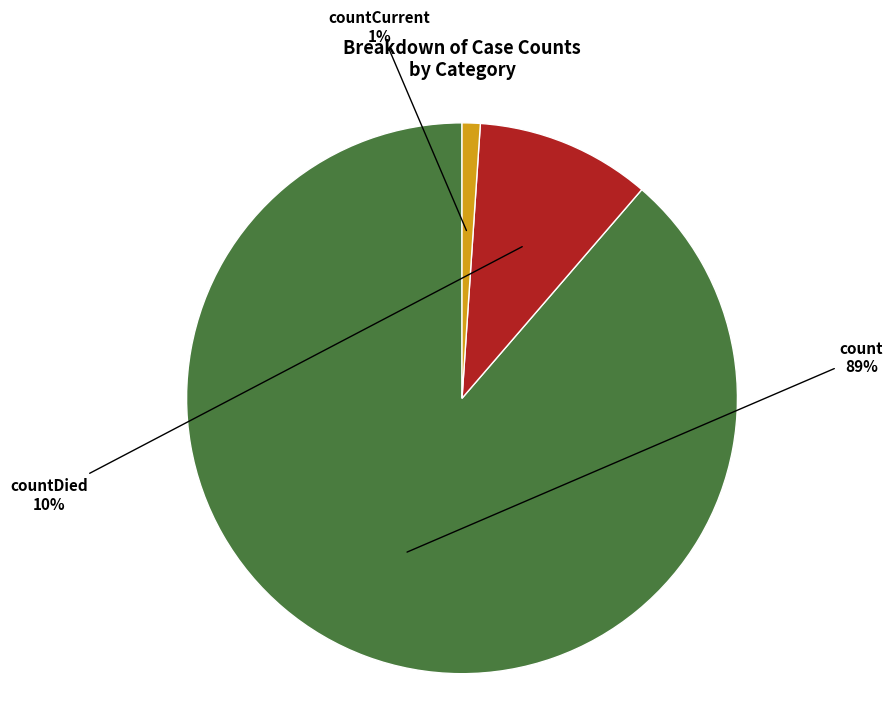

To the nearest percent, what is the difference between the largest and smallest slice percentages?

88%